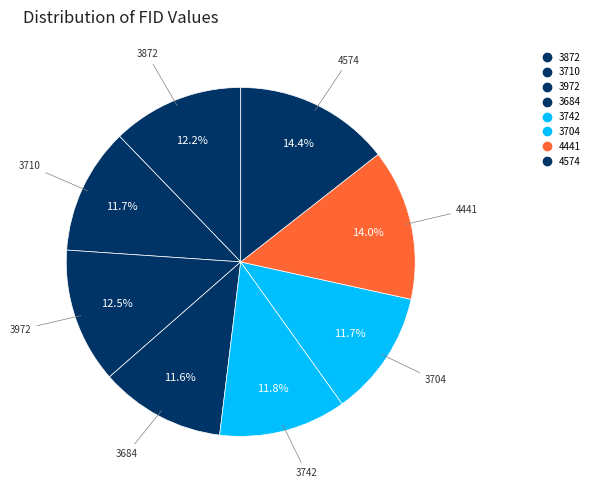

Is there any slice that represents more than half of the pie?

No